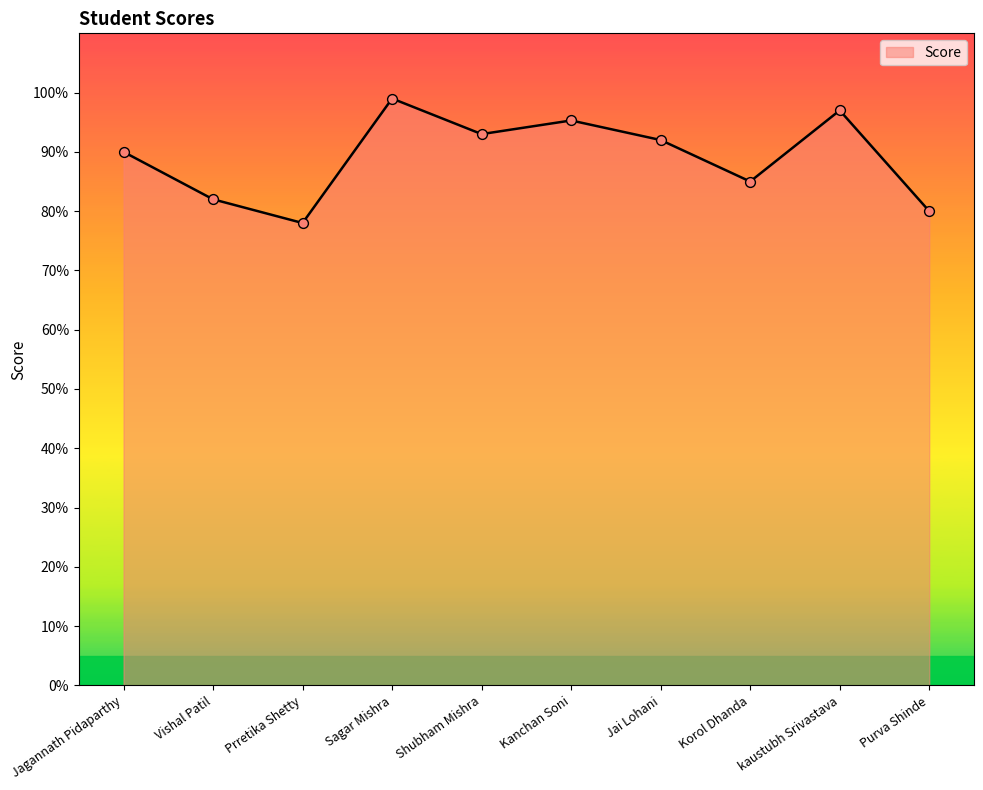

Between Prretika Shetty and Jai Lohani, which is larger?

Jai Lohani